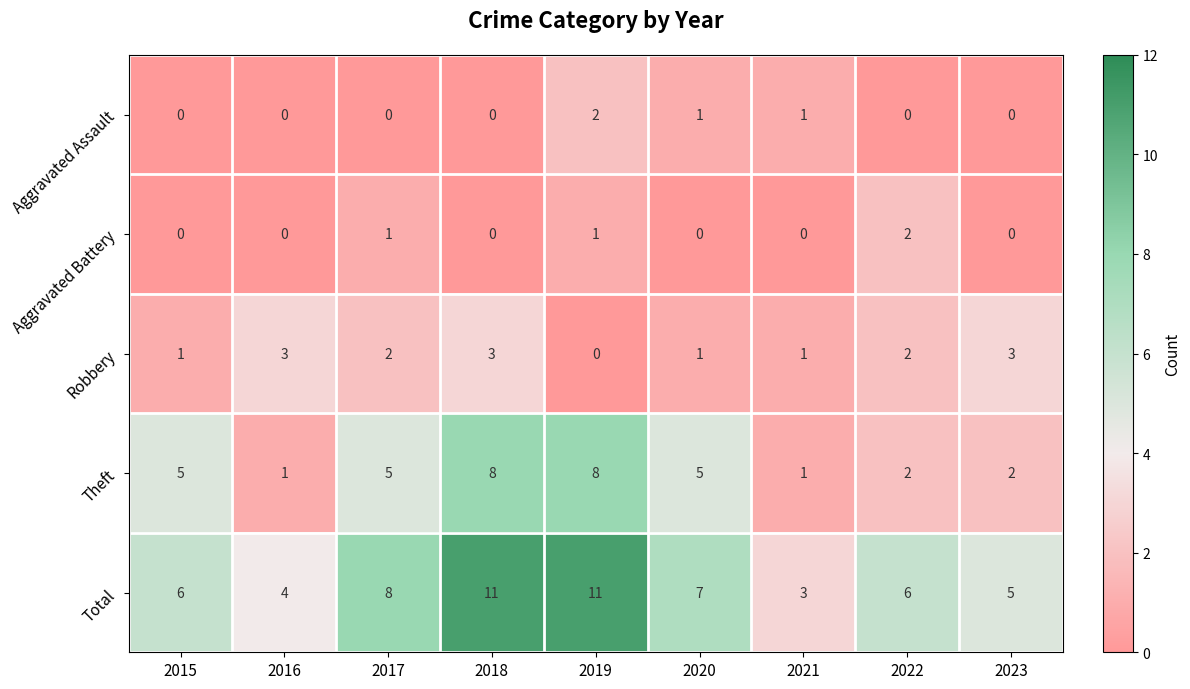

Which series has the widest spread of values?

Total